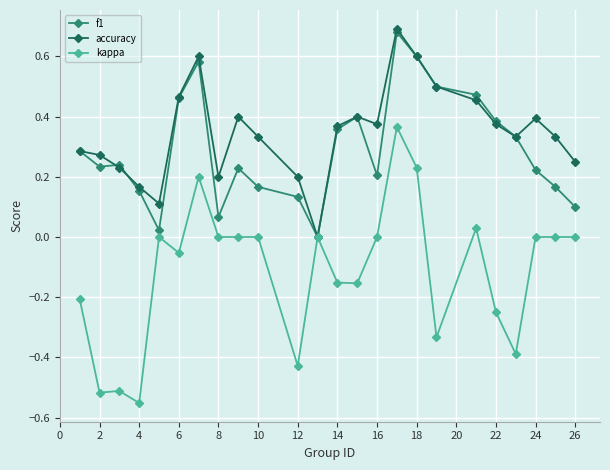

Which series has the largest total across all categories?

accuracy